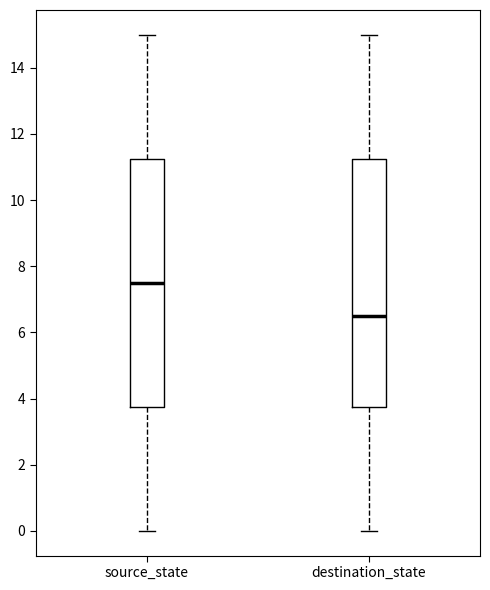

Reading left to right, transcribe this box plot: for each box, give where its median line is, the range the box spans, and where its two whiskers end, as read against the y-axis. The values are not printed on the chart, so give them approximately, as read against the axis.

source_state: median 7.6, box 3.8 to 11.2, whiskers 0.0 to 15.0
destination_state: median 6.6, box 3.8 to 11.2, whiskers 0.0 to 15.0